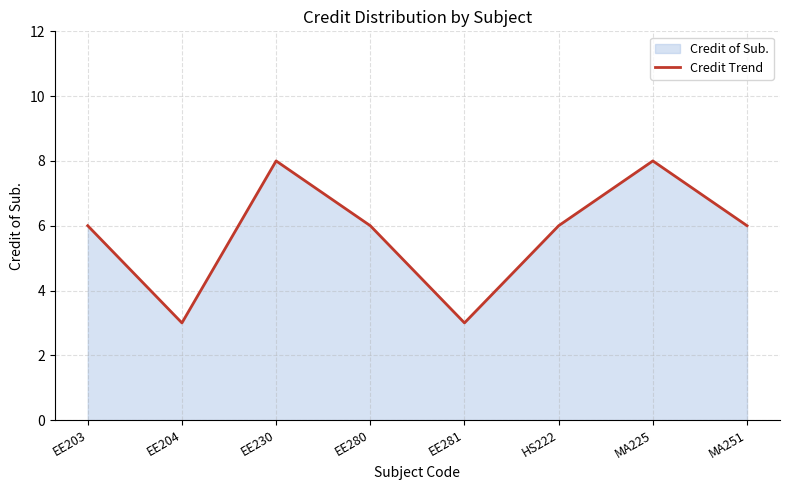

Which category has the highest value across all series?

EE230